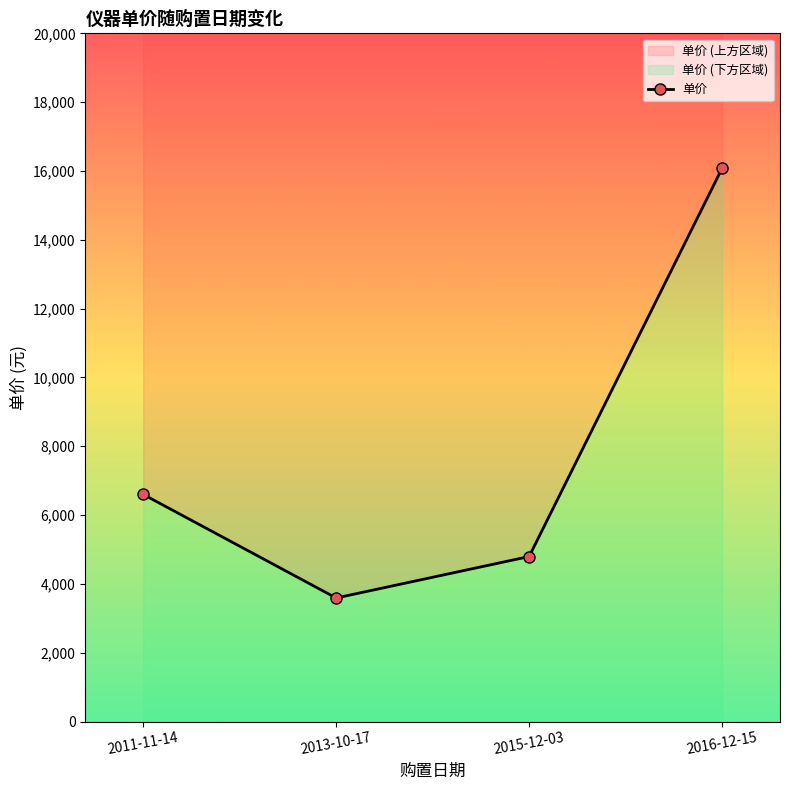

Reading right to left, extract all data points from this chart.

2016-12-15=16080	2015-12-03=4795	2013-10-17=3590	2011-11-14=6600